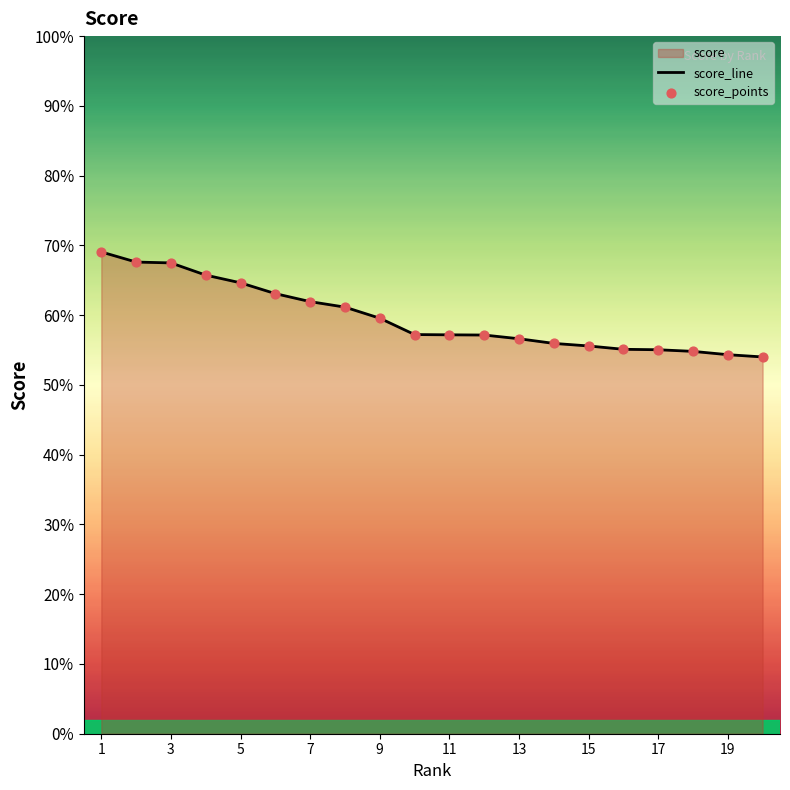

Which series reaches the maximum Y coordinate?

score_line